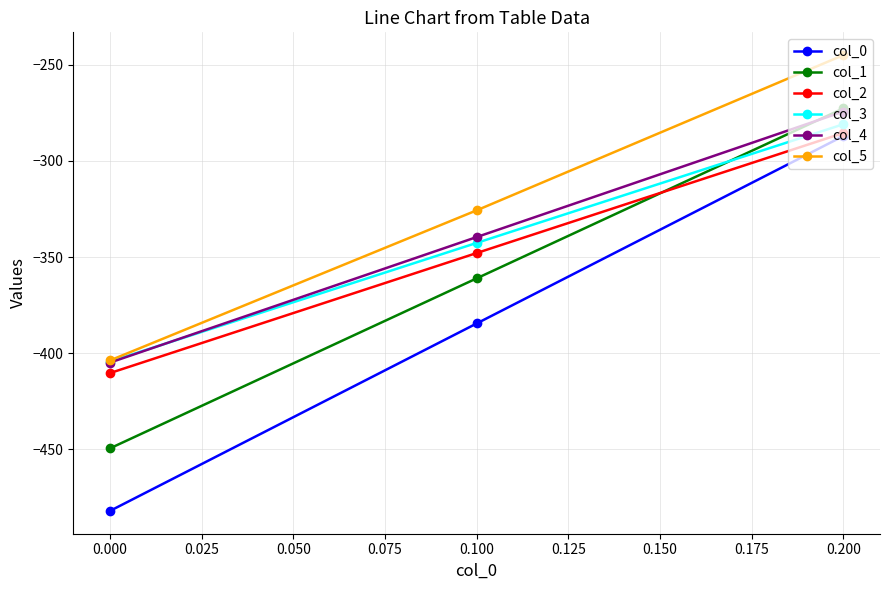

Does the chart have visible grid lines?

Yes